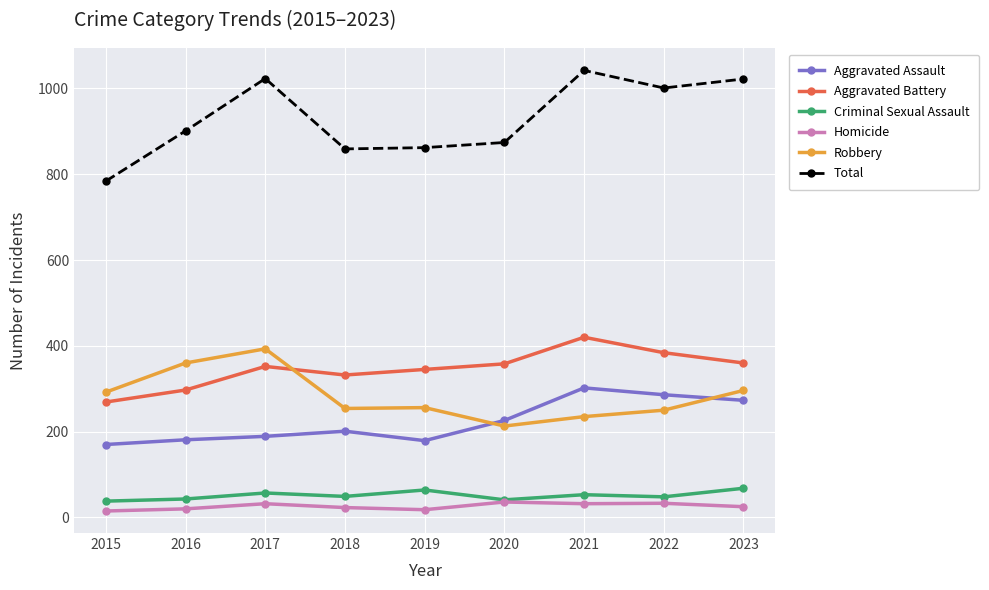

In Robbery, how many points are higher than both neighbors (excluding endpoints)?

2